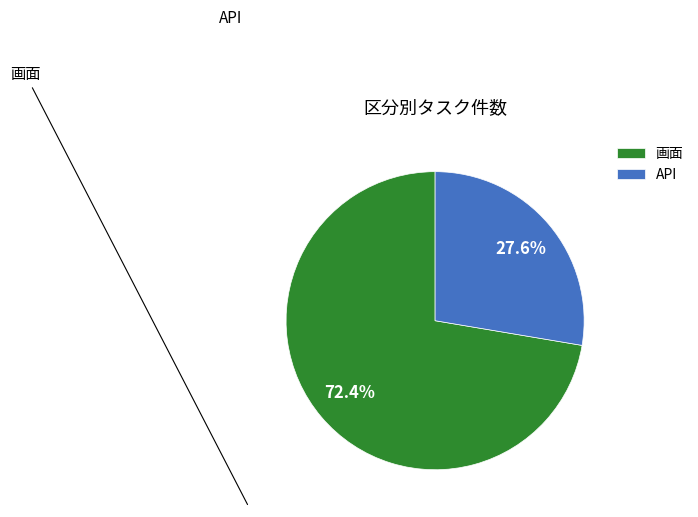

How many slices are in this pie chart?

2